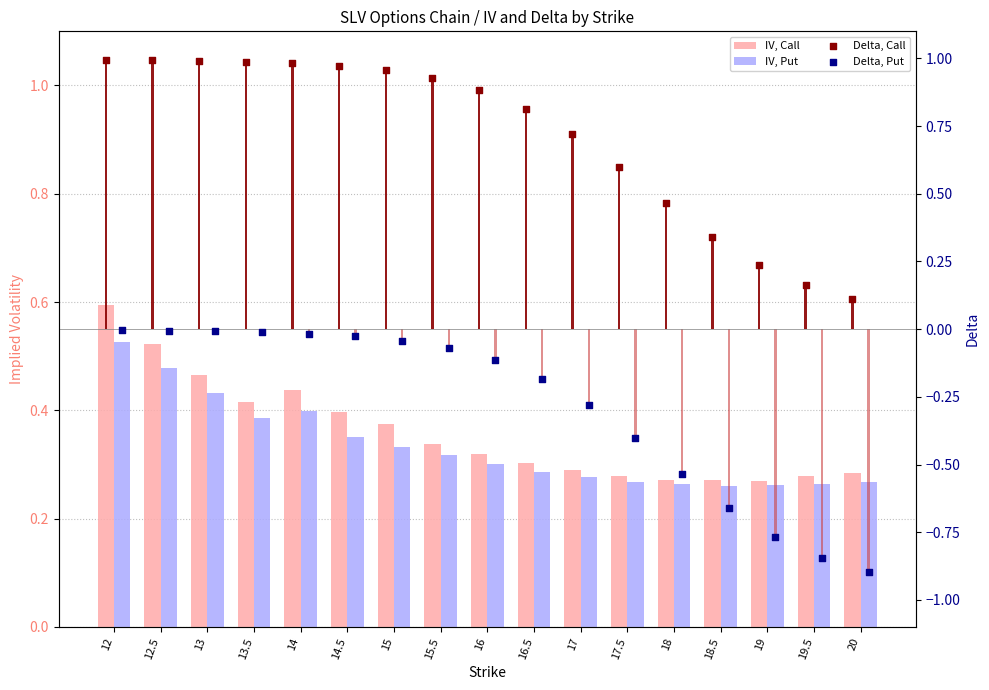

Is the value of delta_call at 15.5 greater than the value of delta_put at 14?

Yes